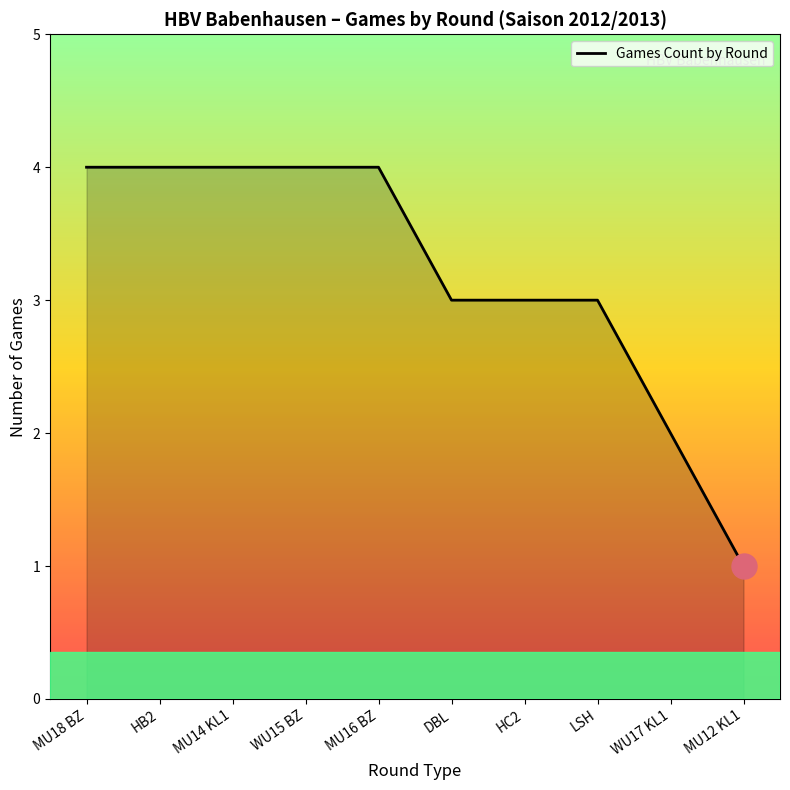

At which category does the chart reach its minimum across all series?

MU12 KL1